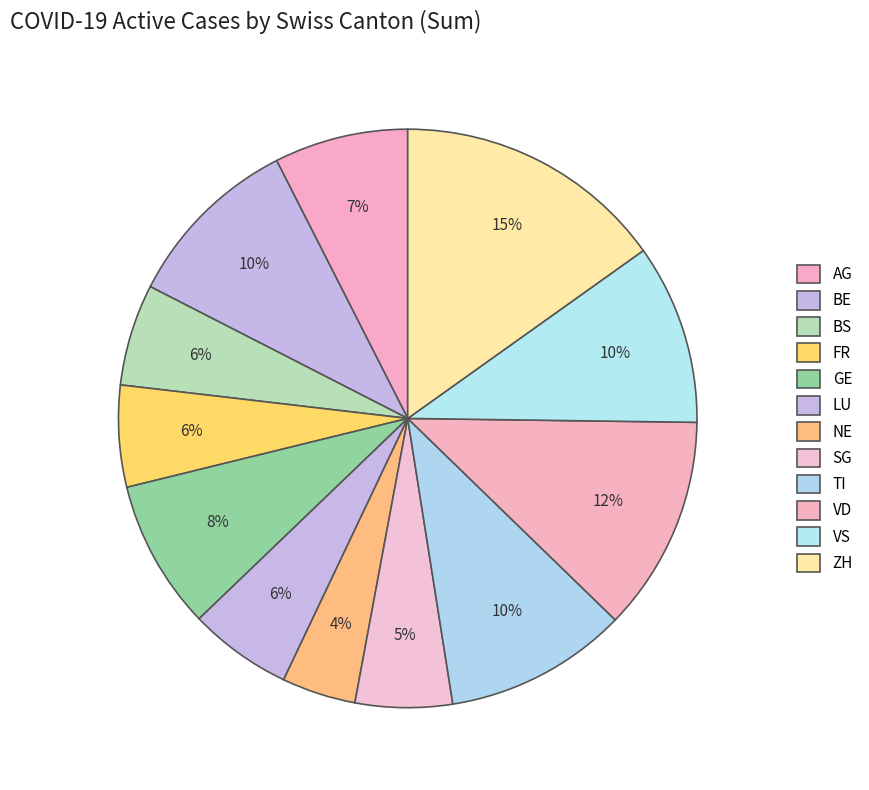

What is the ratio of the value at BS to the value at GE?

0.7